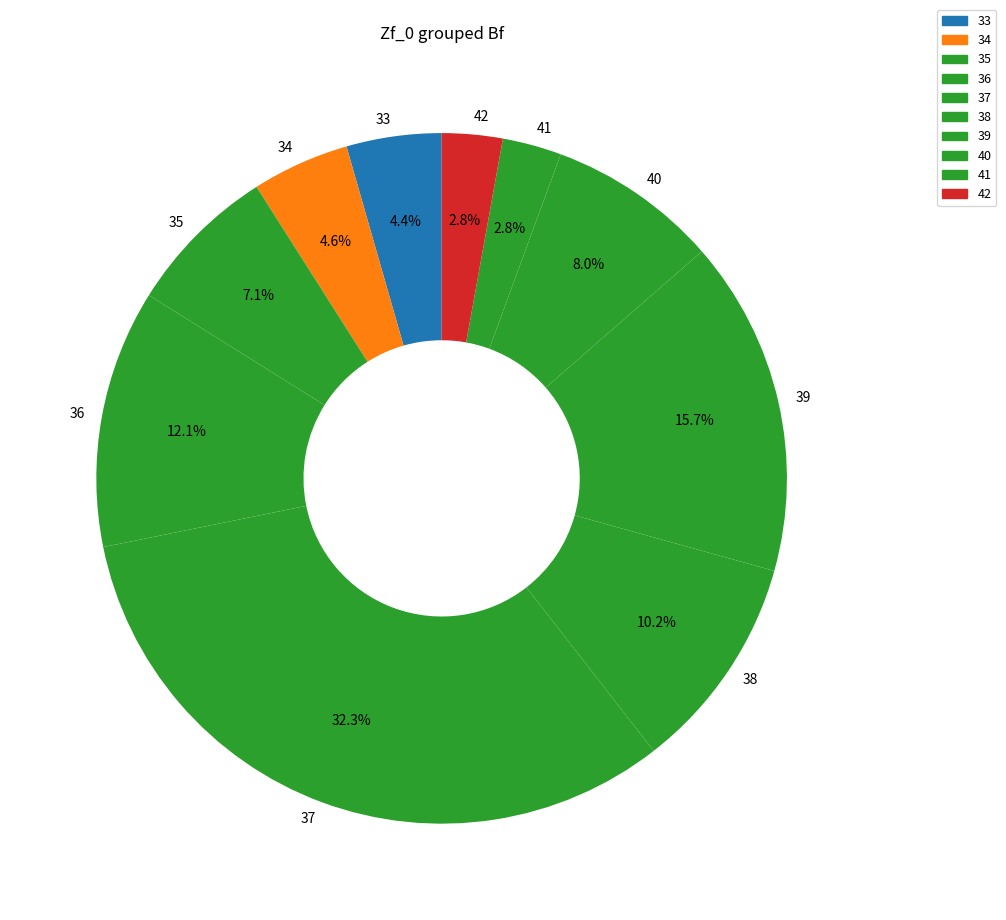

Which slice is the largest?

37